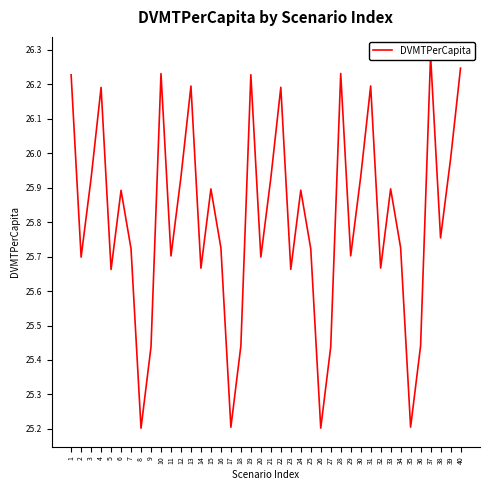

What is the difference between the second highest and second lowest values?

1.0